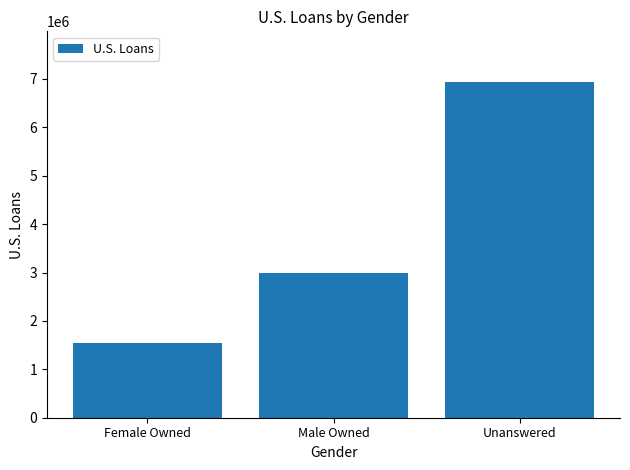

List the labels in order of value, smallest first.

Female Owned, Male Owned, Unanswered